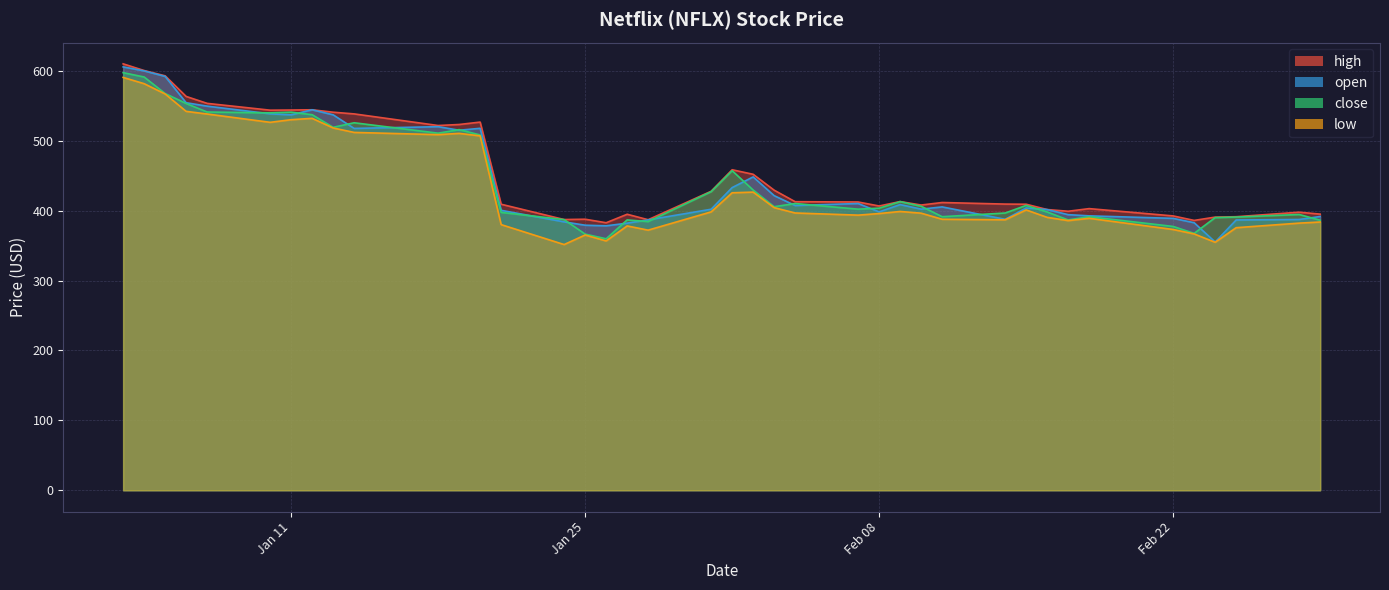

True or false: low and high cross at least once.

False